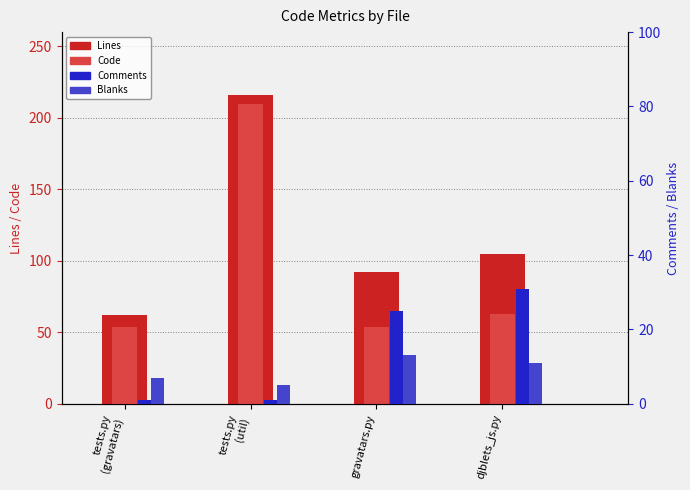

At tests.py
(gravatars), list the series in order from largest to smallest.

Lines, Code, Blanks, Comments